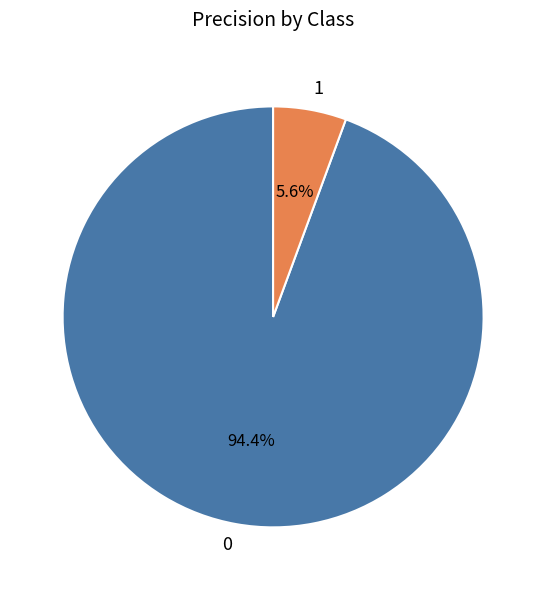

Rank the categories by value from lowest to highest.

1, 0